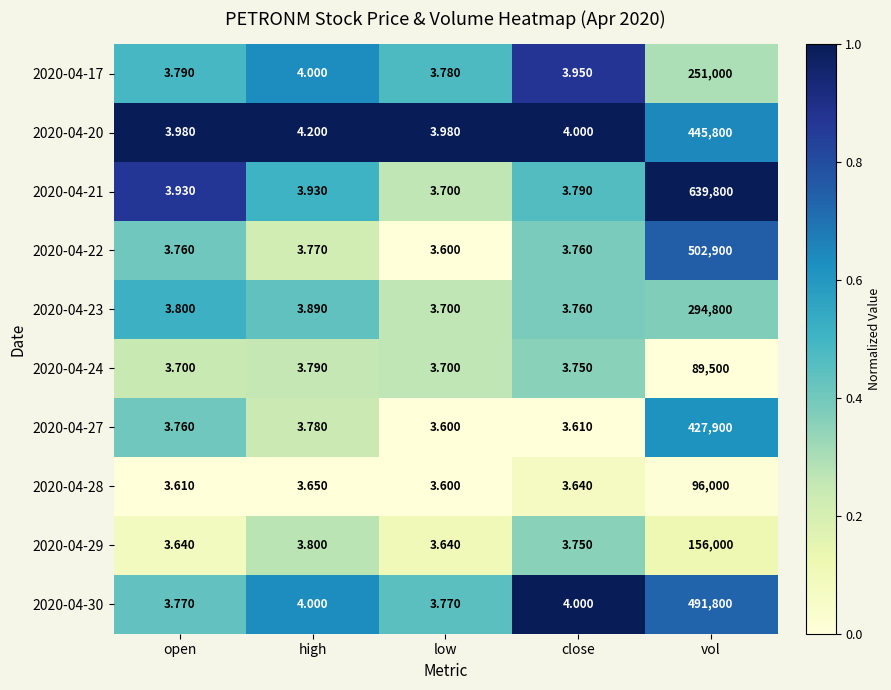

At which label is 2020-04-22 closest to 251451?

high